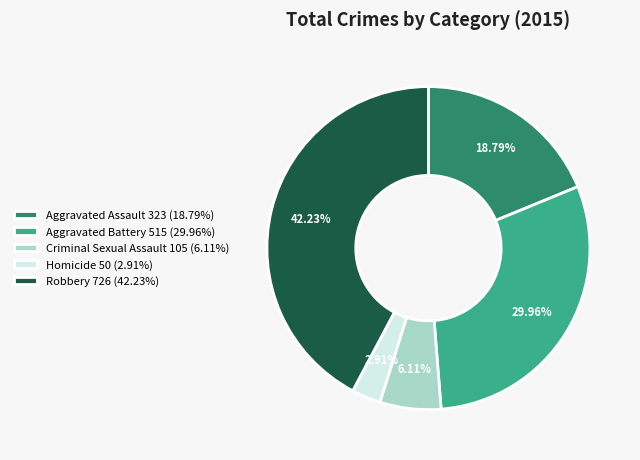

Approximately how many times larger is the value at Aggravated Battery compared to Homicide?

10.3